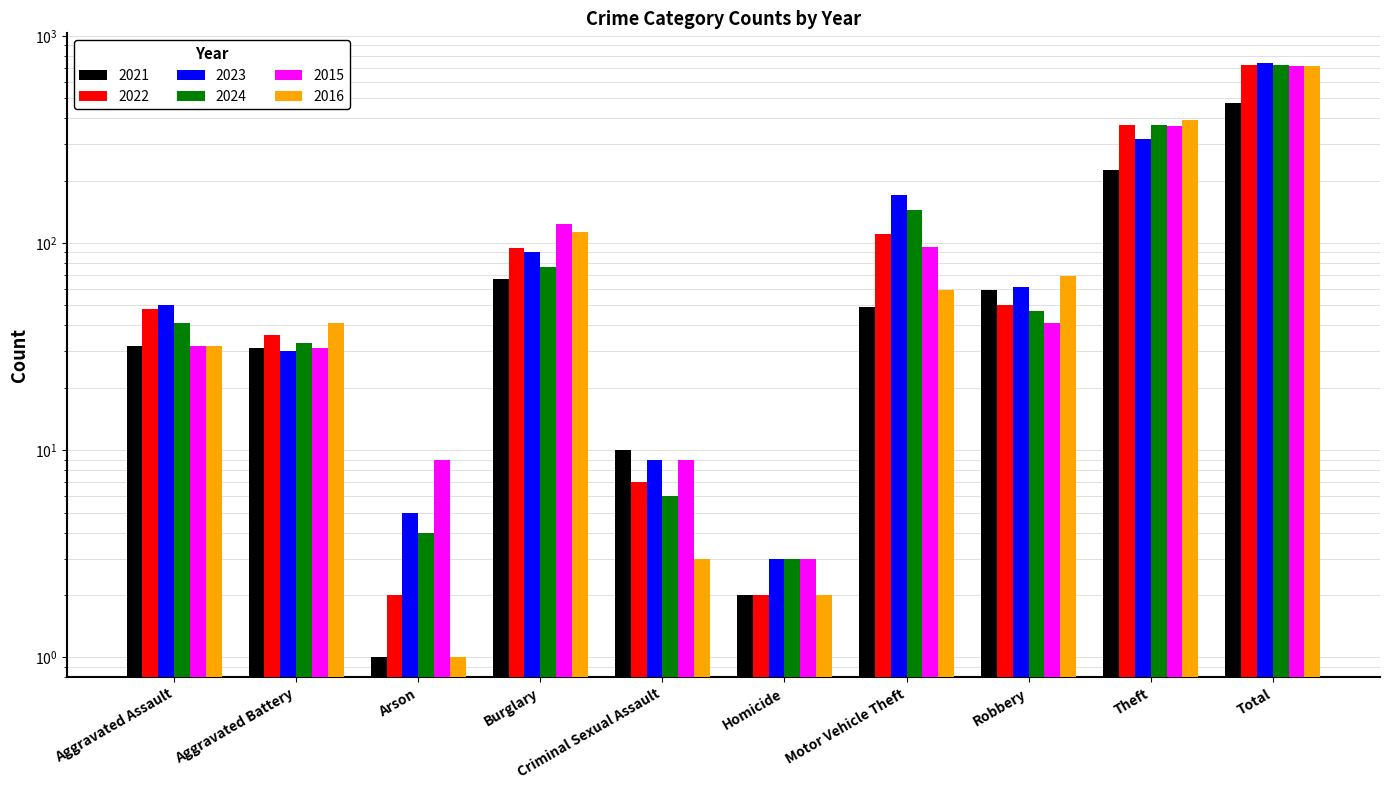

What is the average value of the 2024 series?

145